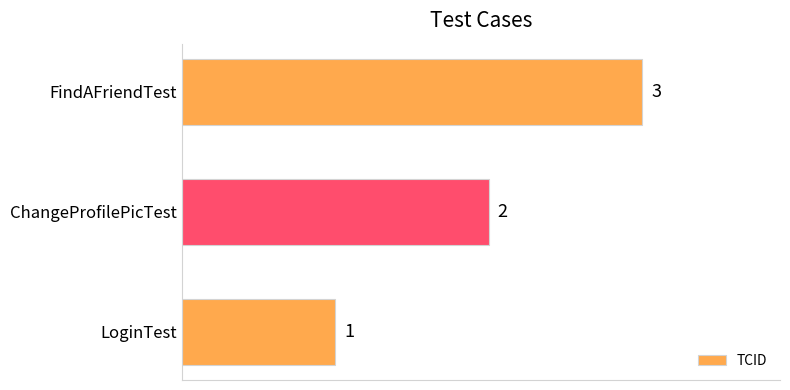

What is the ratio of the value at ChangeProfilePicTest to the value at FindAFriendTest?

0.7